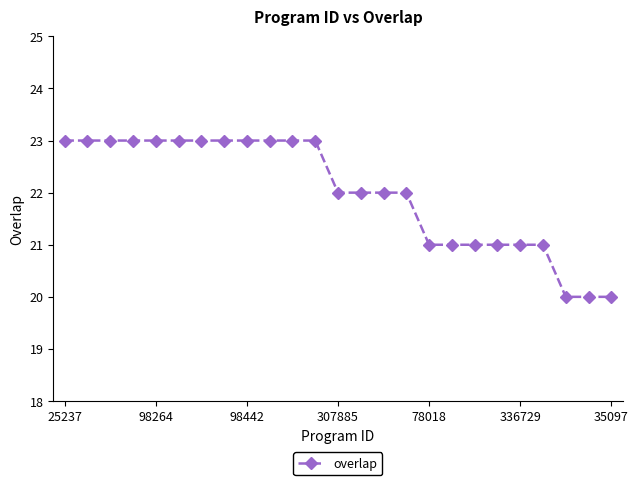

What is the smallest value displayed?

20